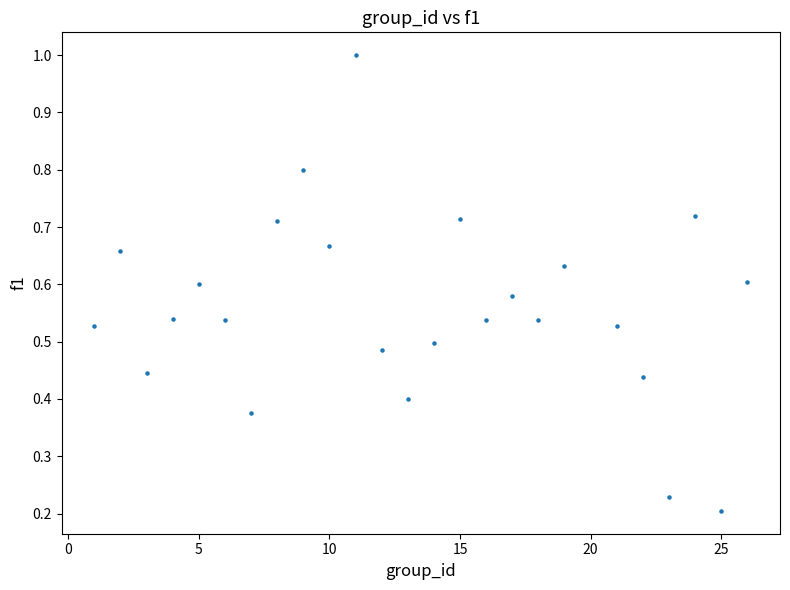

What is the range of Y values (max minus min)?

0.8